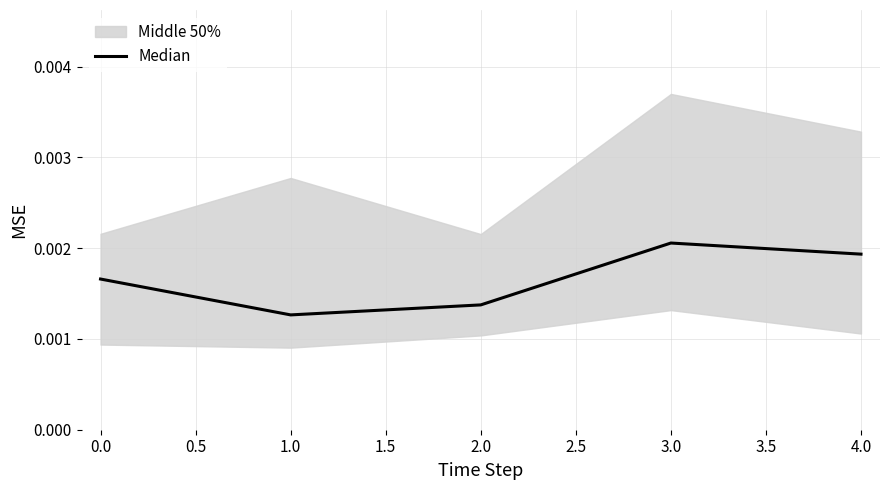

At which label does Median reach its peak?

3.0